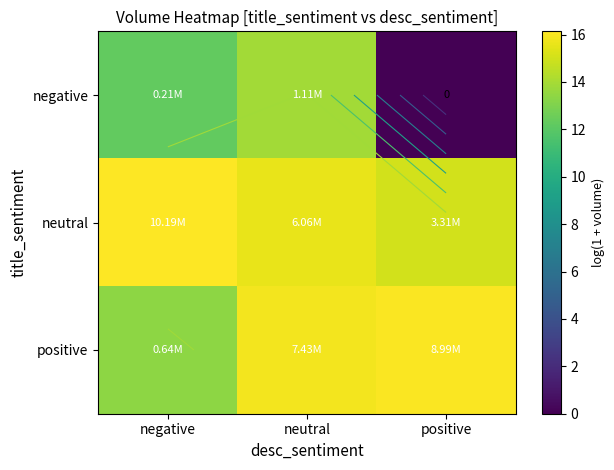

What is the maximum value shown in the chart?

16.1